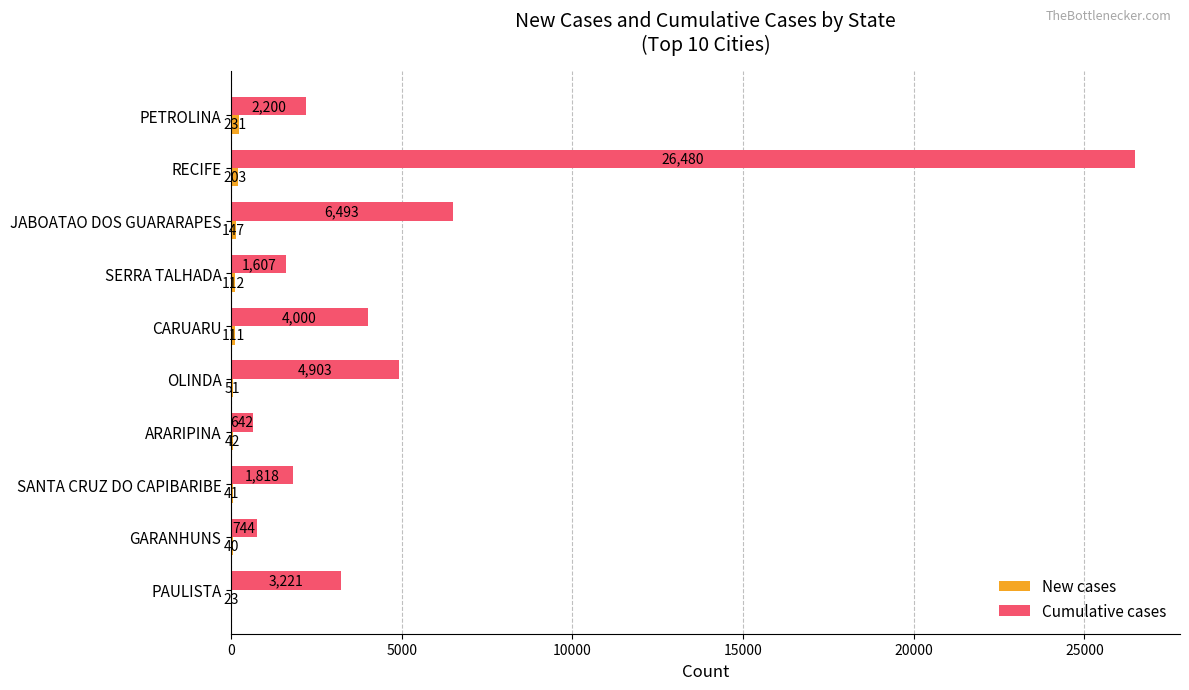

At which label is Cumulative cases closest to 13561?

JABOATAO DOS GUARARAPES